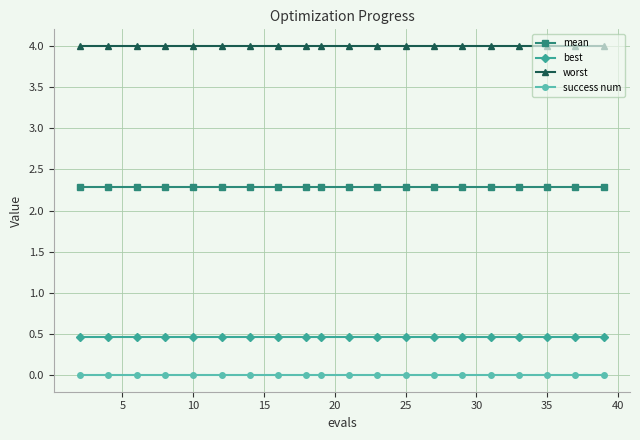

At how many categories does at least one series exceed 3?

20